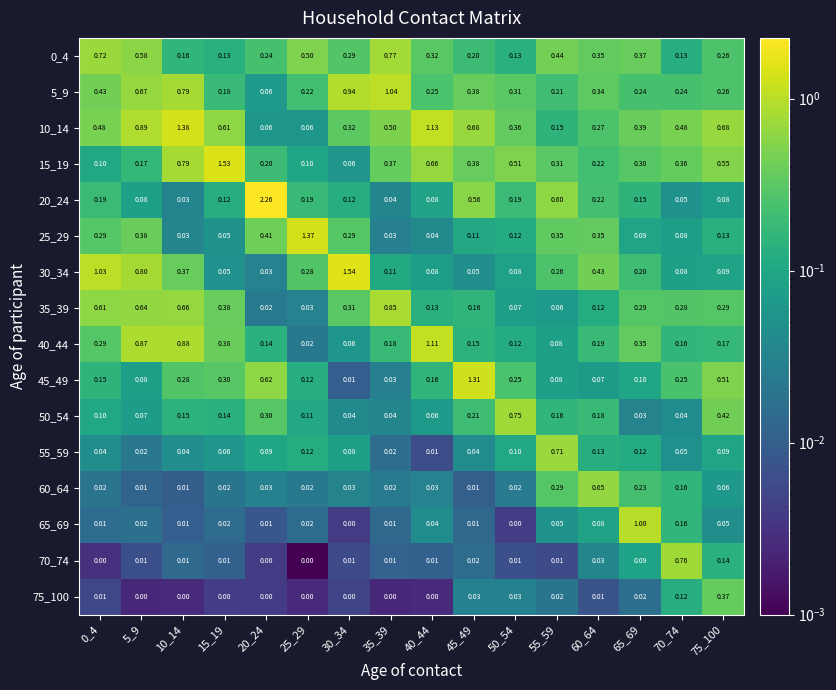

Is the value of 20_24 at 45_49 greater than the value of 15_19 at 70_74?

Yes